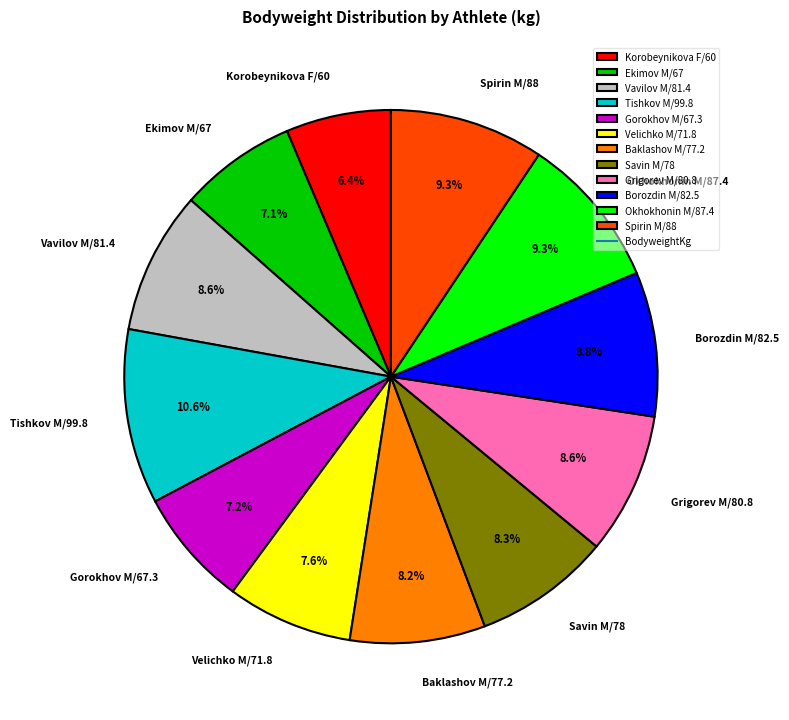

Combined, do Baklashov M/77.2 and Okhokhonin M/87.4 account for over 50%?

No